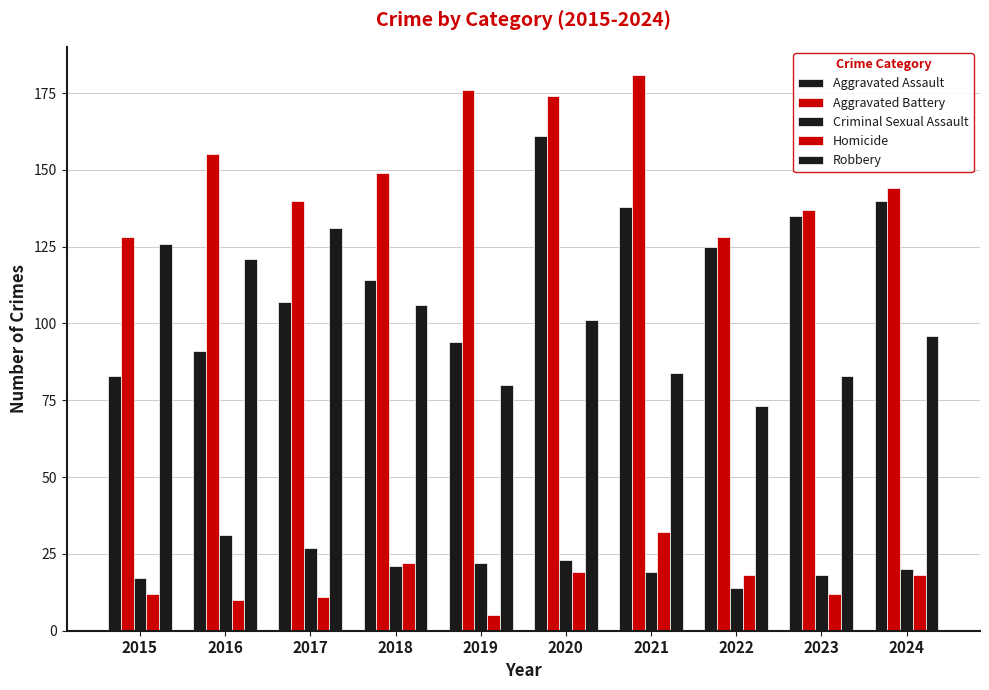

What is the value of the Aggravated Battery bar at the 9th from the left?

137